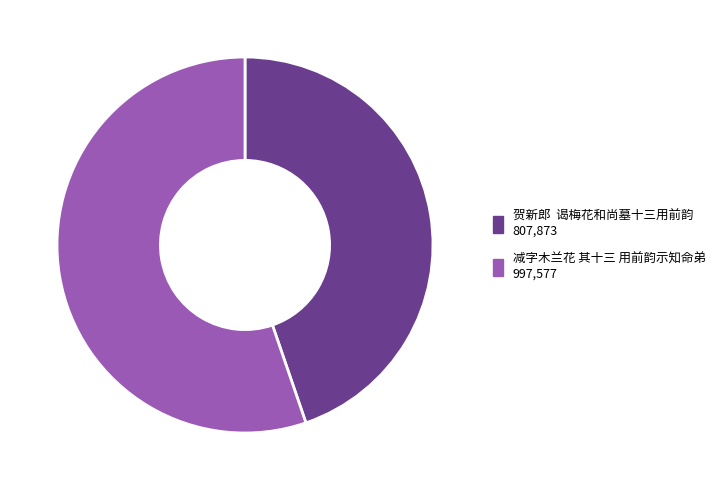

Approximately how many times larger is the value at 减字木兰花 其十三 用前韵示知命弟 compared to 贺新郎 谒梅花和尚墓十三用前韵?

1.2